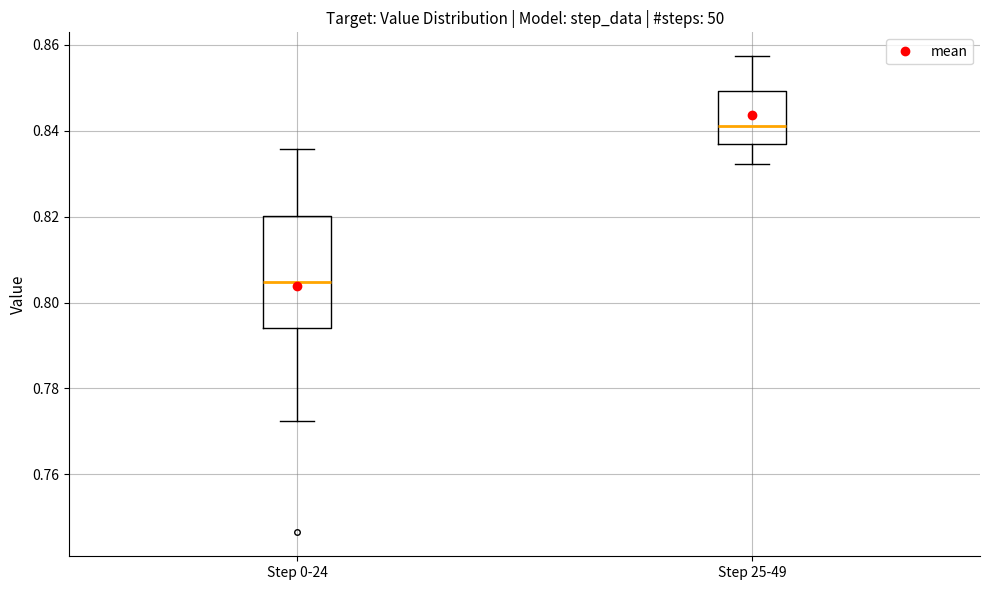

Which box has the highest median line?

Step 25-49